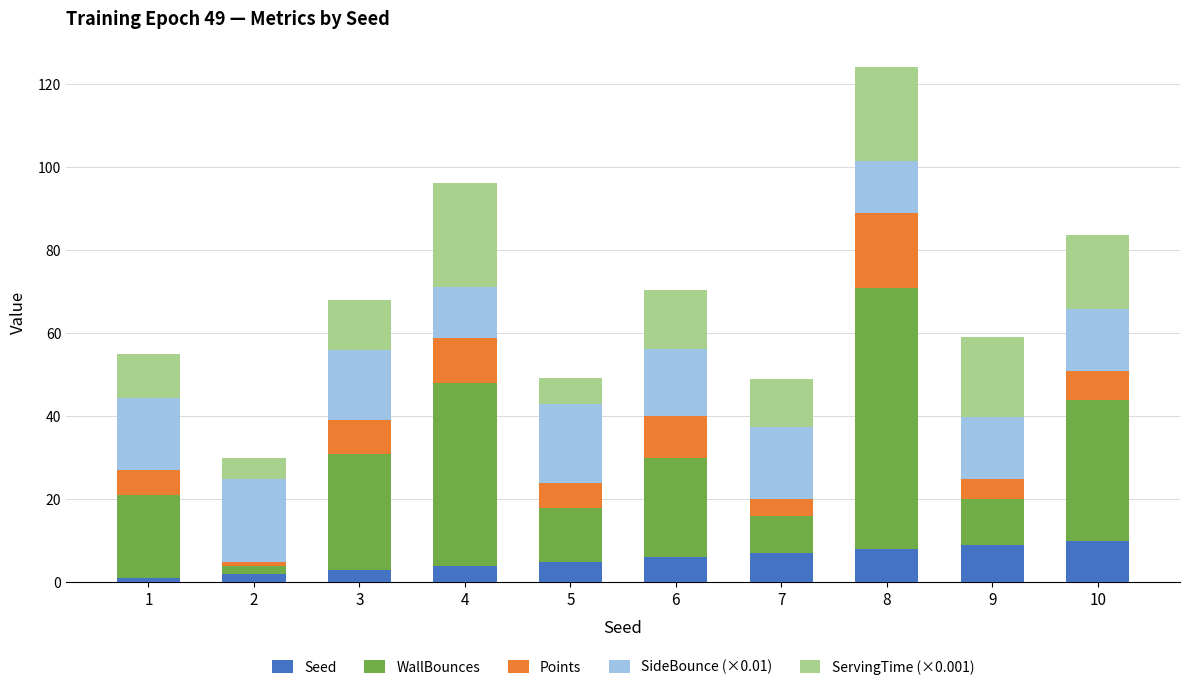

At which category is the sum across all series the highest?

8